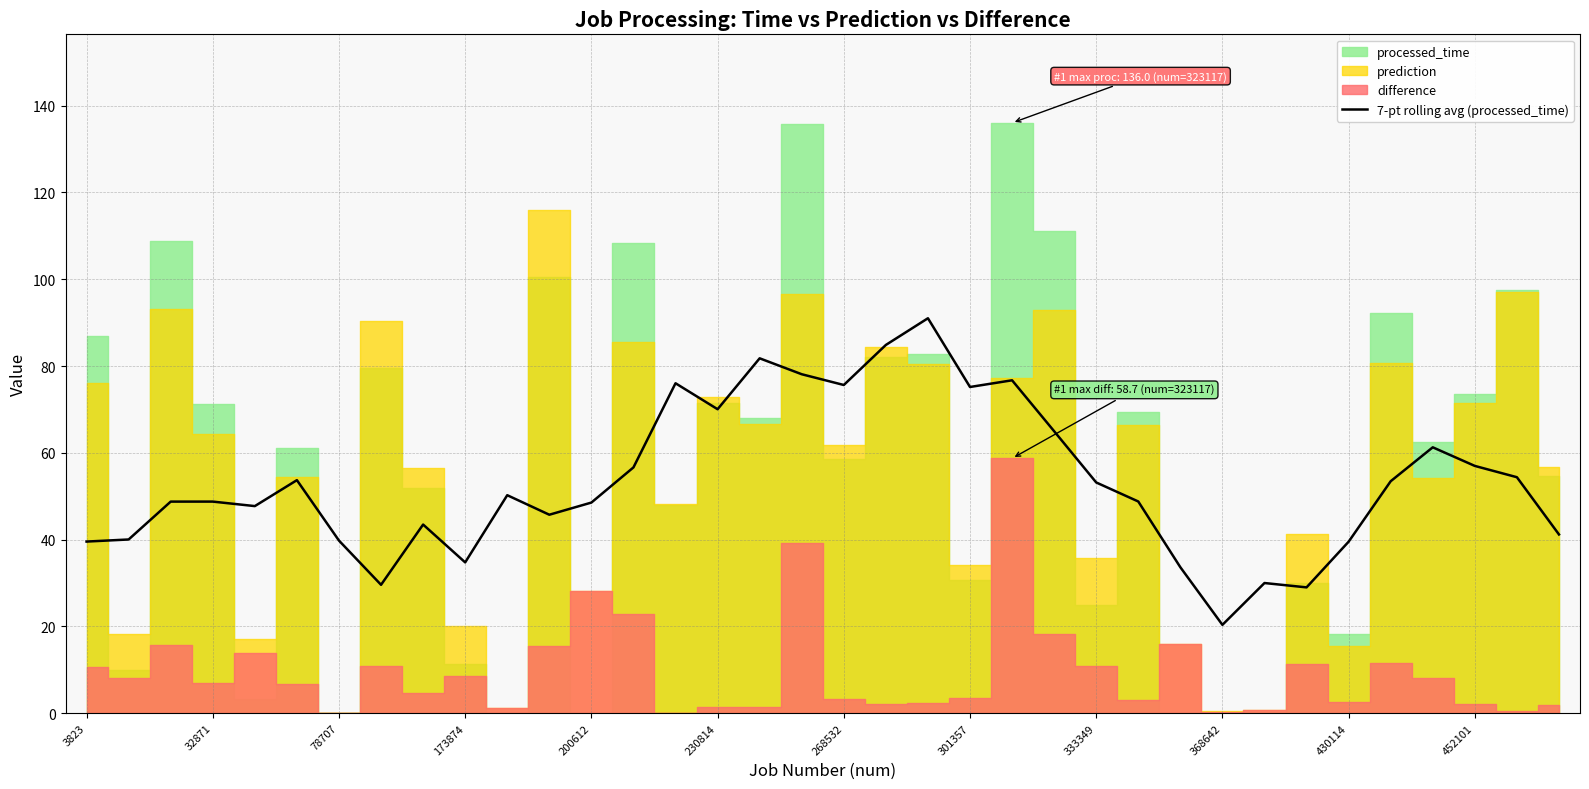

Which category has the lowest value in the 7-pt rolling avg (processed_time) series?

368642